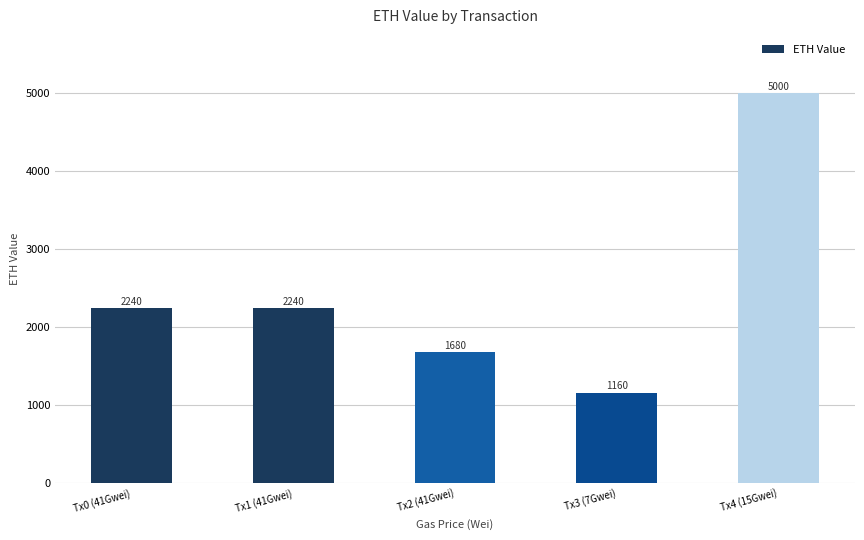

Approximately how many times larger is the value at Tx2 (41Gwei) compared to Tx3 (7Gwei)?

1.4